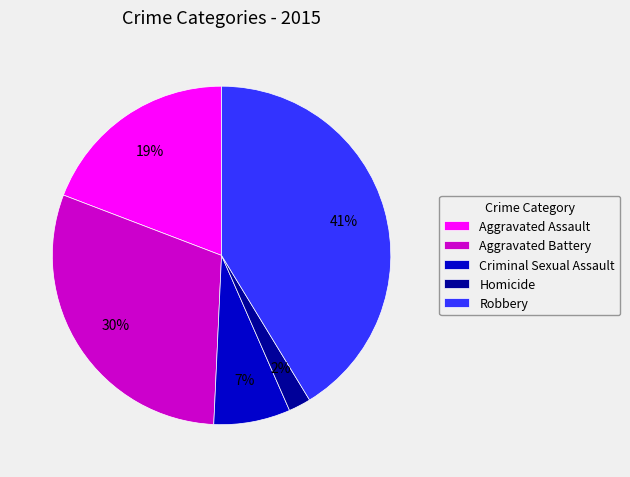

Do Aggravated Assault and Criminal Sexual Assault together represent more than half of the pie?

No